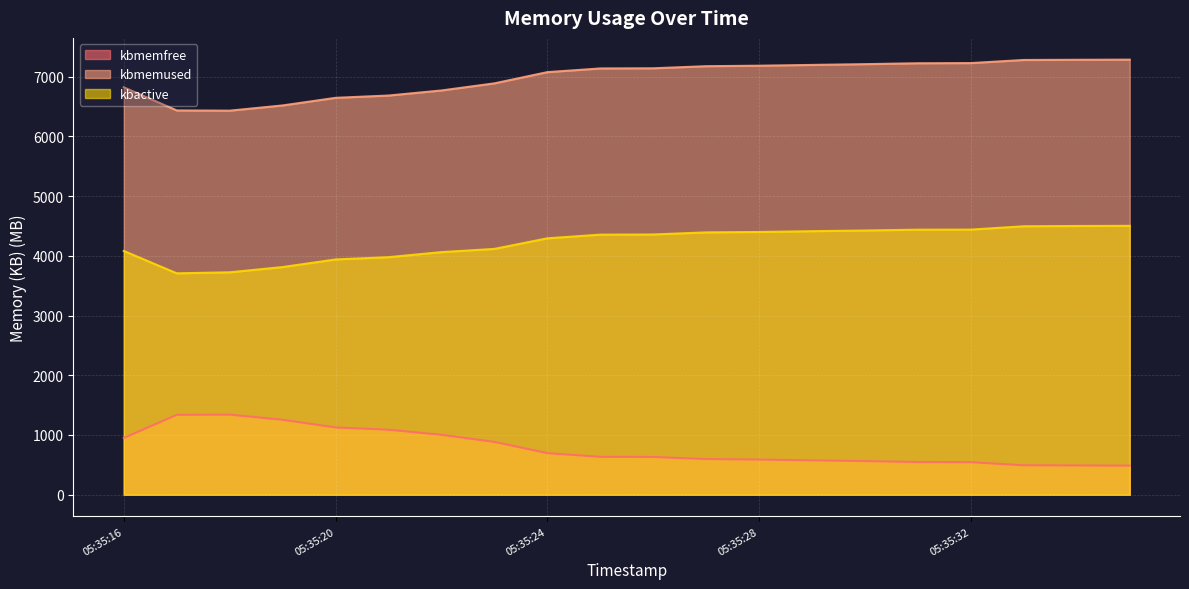

How many lines are shown in the chart?

3